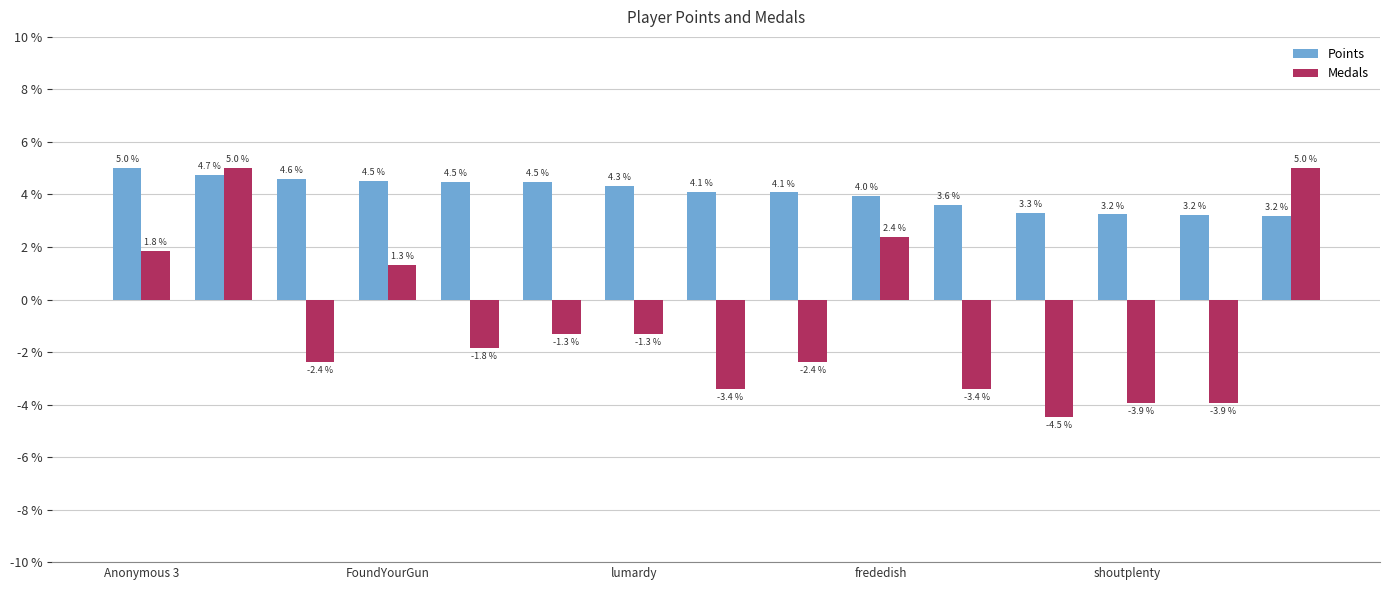

What are all the series names shown in the legend?

Points, Medals